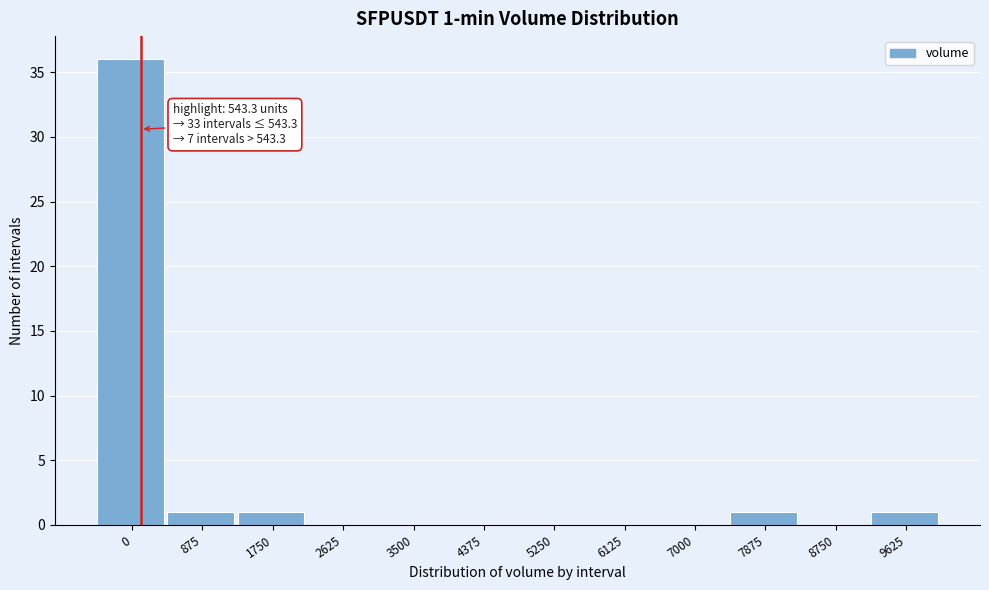

Reading left to right, extract all data points from this chart.

0=36	875=1	1750=1	2625=0	3500=0	4375=0	5250=0	6125=0	7000=0	7875=1	8750=0	9625=1